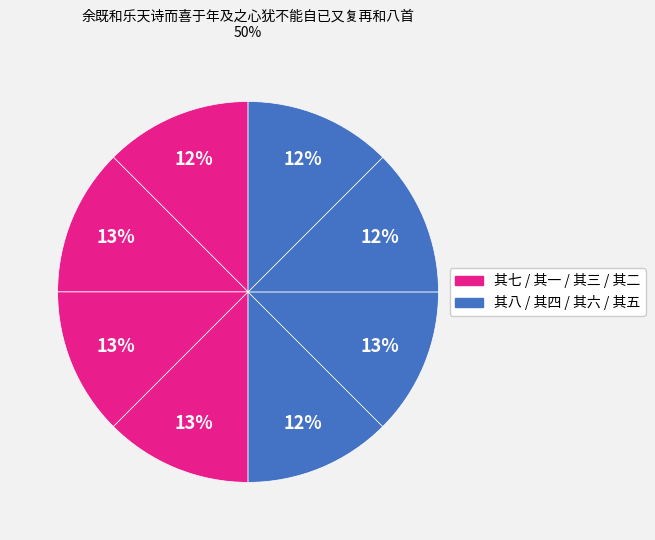

Count the number of slices in the pie.

8